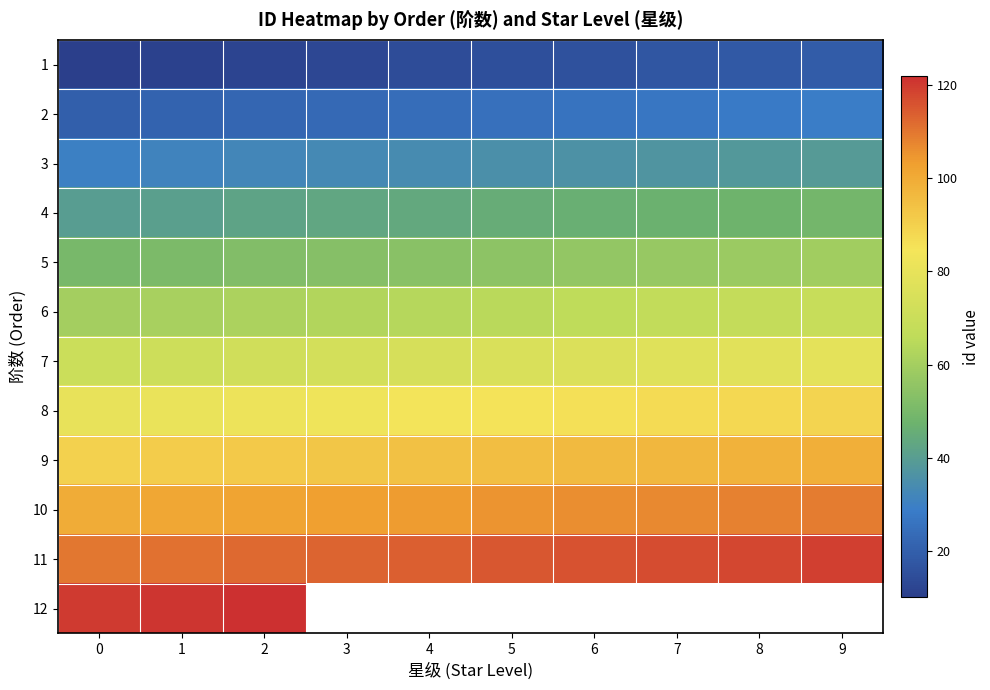

What is the total value across all series at 3?

693